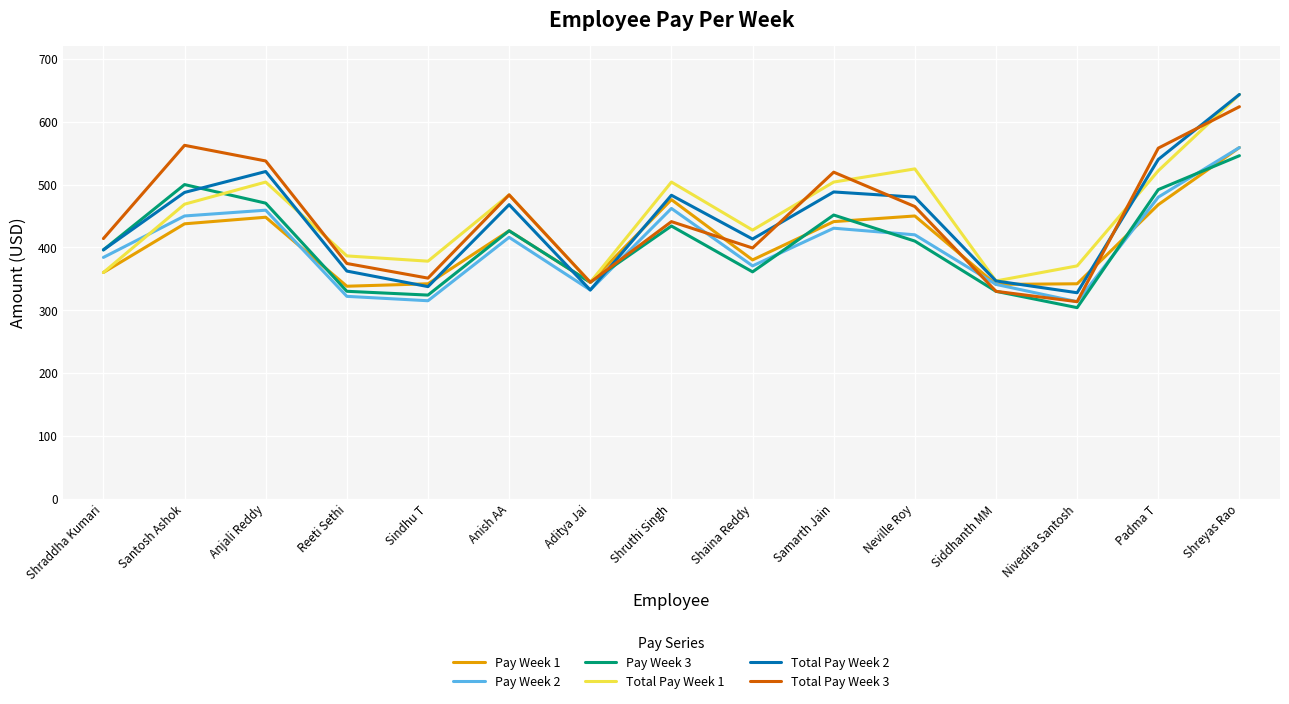

Does the chart have visible grid lines?

Yes